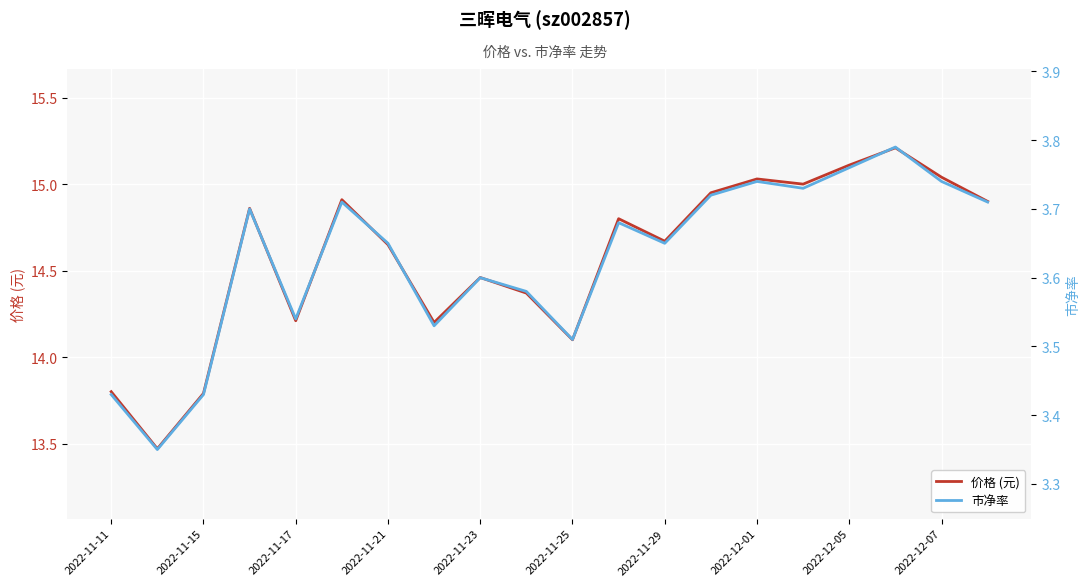

How many data points does each series have?

20